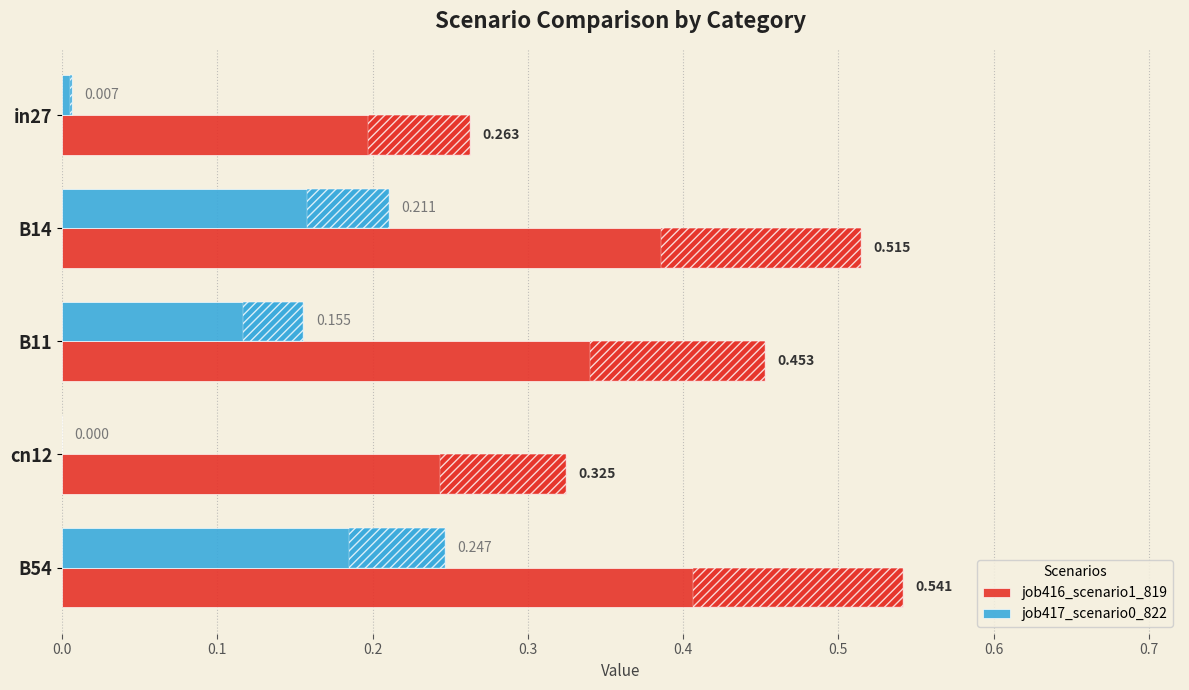

Is the value of job417_scenario0_822 at B11 greater than the value of job416_scenario1_819 at B14?

No